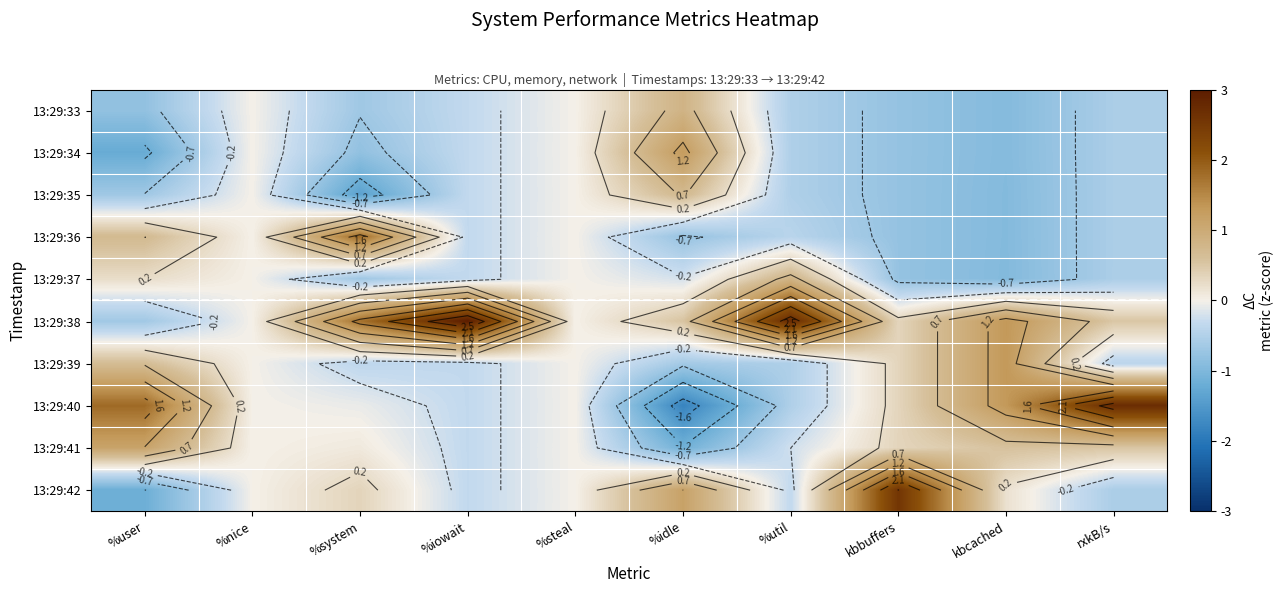

The 13:29:37 series shows -0.8 at kbbuffers. True or false?

True